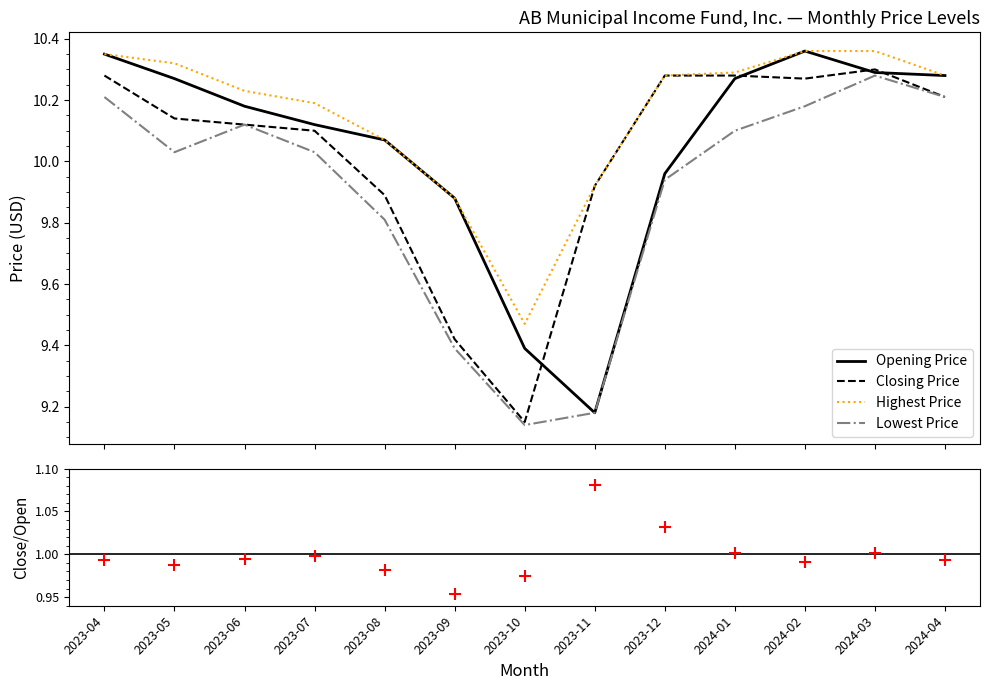

Reading right to left, list all the values displayed in this chart.

Opening Price: 10.3	10.3	10.4	10.3	10.0	9.2	9.4	9.9	10.1	10.1	10.2	10.3	10.4
Closing Price: 10.2	10.3	10.3	10.3	10.3	9.9	9.1	9.4	9.9	10.1	10.1	10.1	10.3
Highest Price: 10.3	10.4	10.4	10.3	10.3	9.9	9.5	9.9	10.1	10.2	10.2	10.3	10.4
Lowest Price: 10.2	10.3	10.2	10.1	9.9	9.2	9.1	9.4	9.8	10.0	10.1	10.0	10.2
Closing/Opening: 1.0	1.0	1.0	1.0	1.0	1.1	1.0	1.0	1.0	1.0	1.0	1.0	1.0